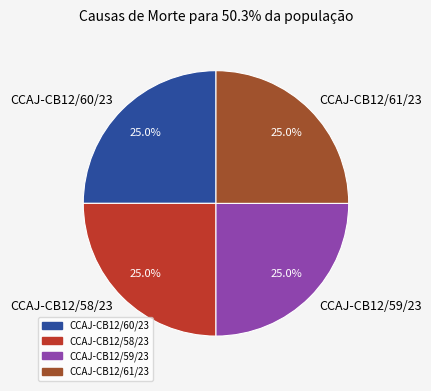

What is the ratio of the value at CCAJ-CB12/61/23 to the value at CCAJ-CB12/58/23?

1.0